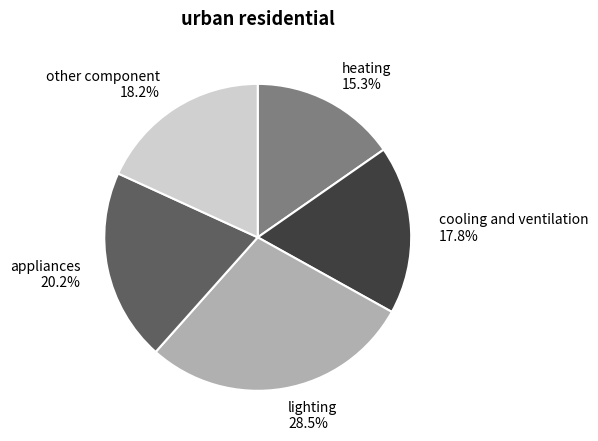

Which slice is the largest?

lighting